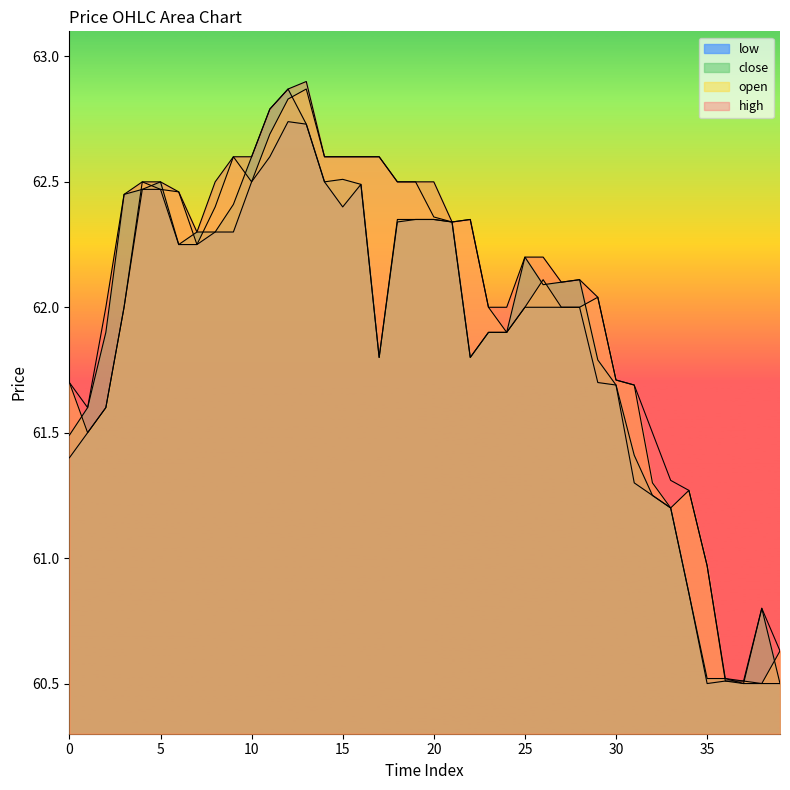

What is the sum of the open values at 18 and 21?

124.8